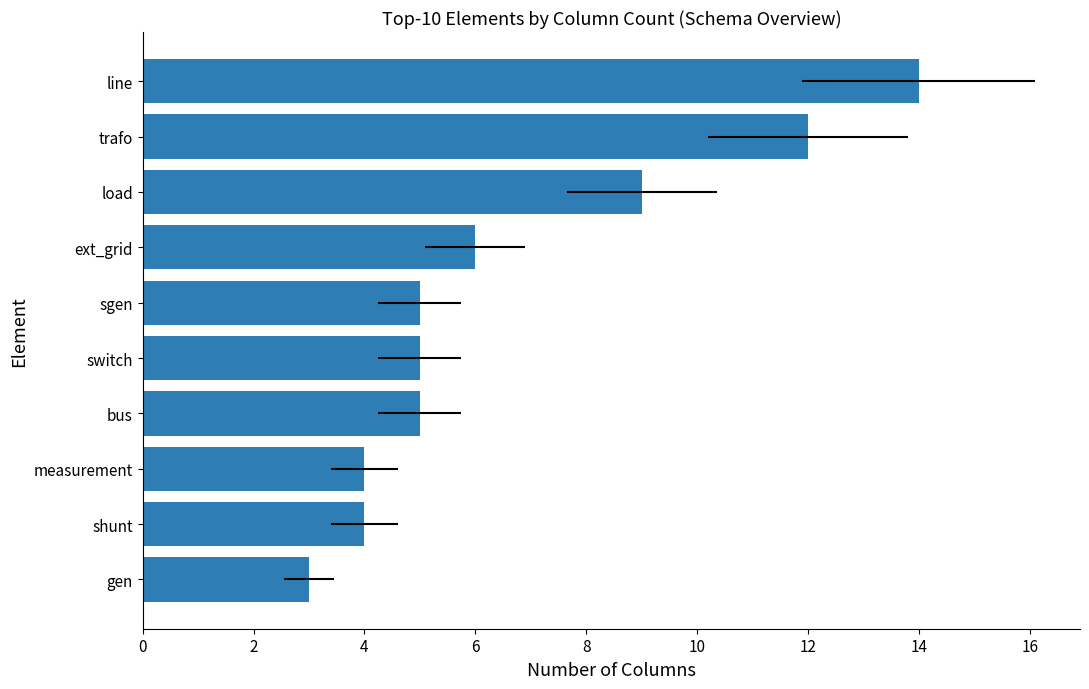

What is the value of the 3rd bar from the left?

4